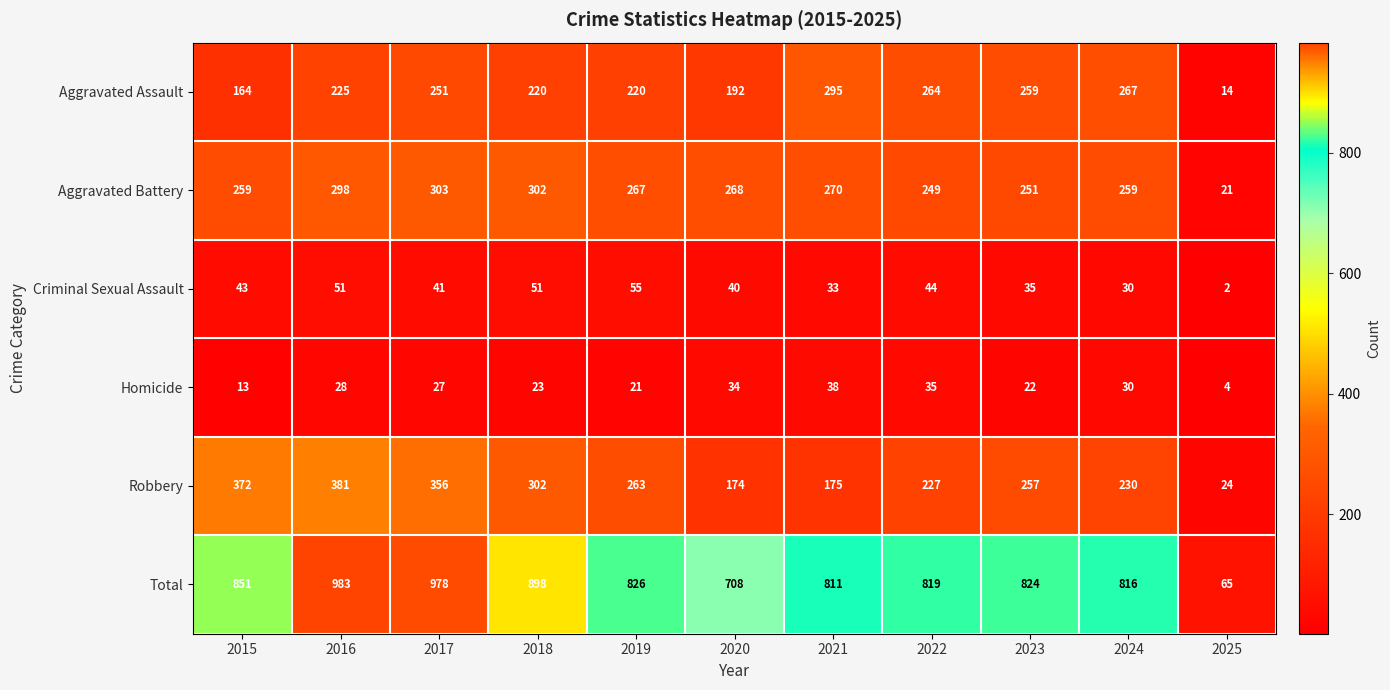

At which label does Aggravated Battery reach its minimum?

2025